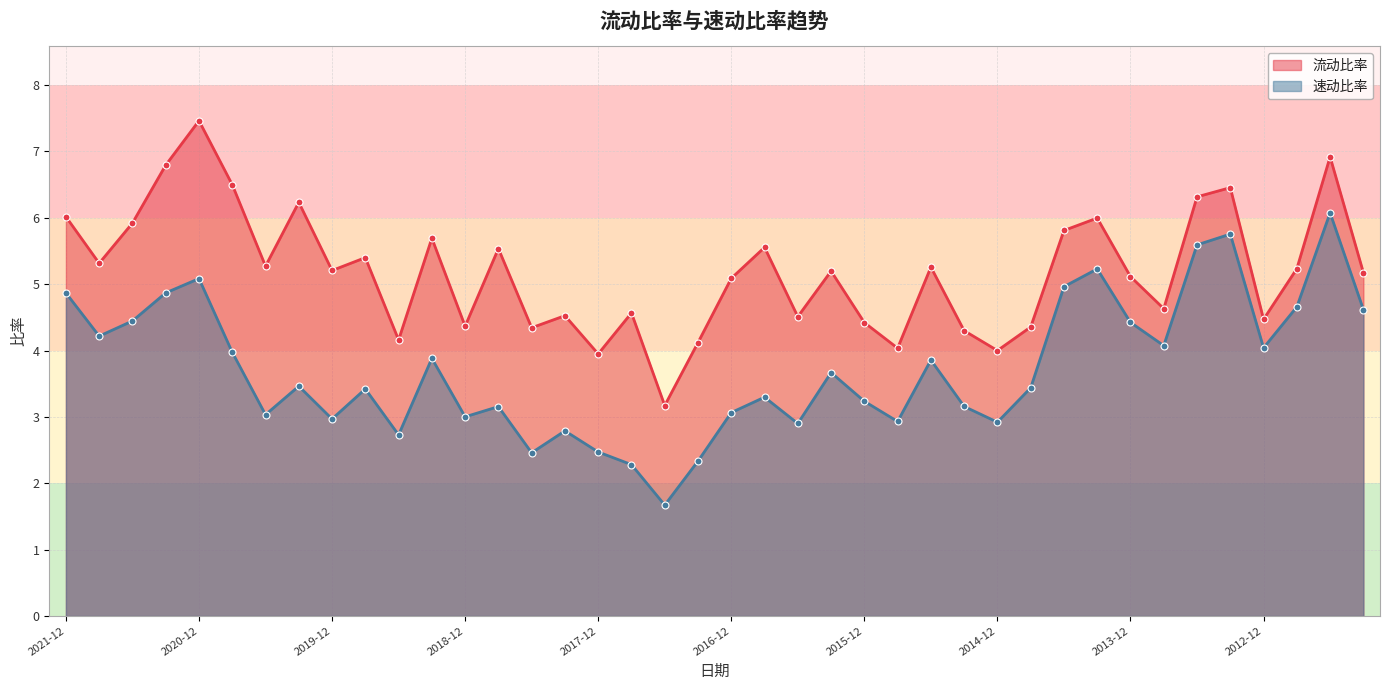

True or false: 流动比率 has more than 2 points higher than both neighbors.

True